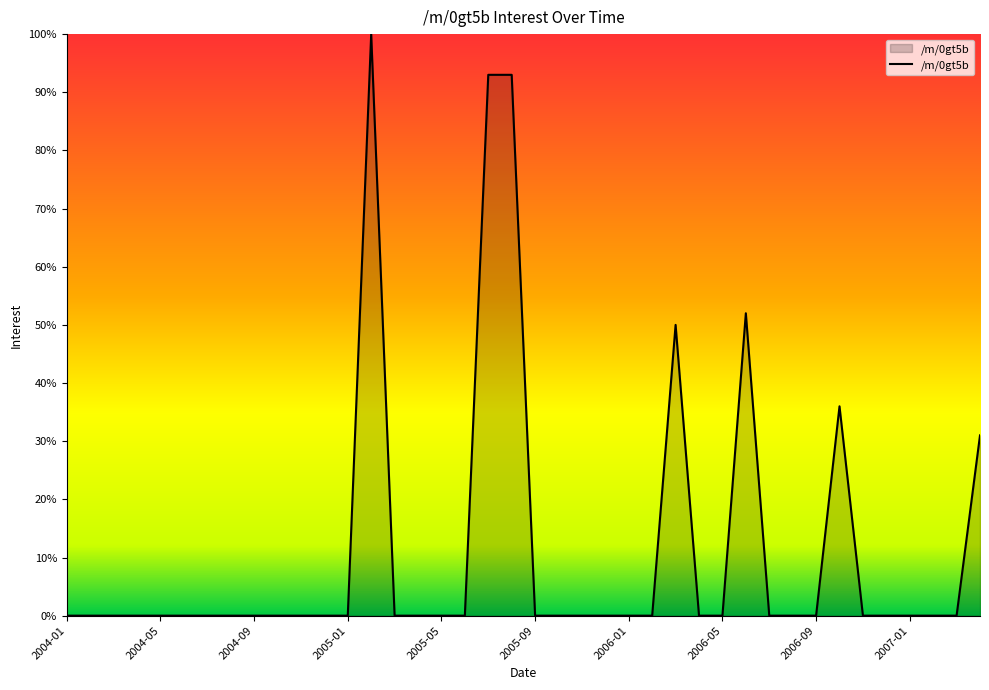

What is the sum of all values?

455